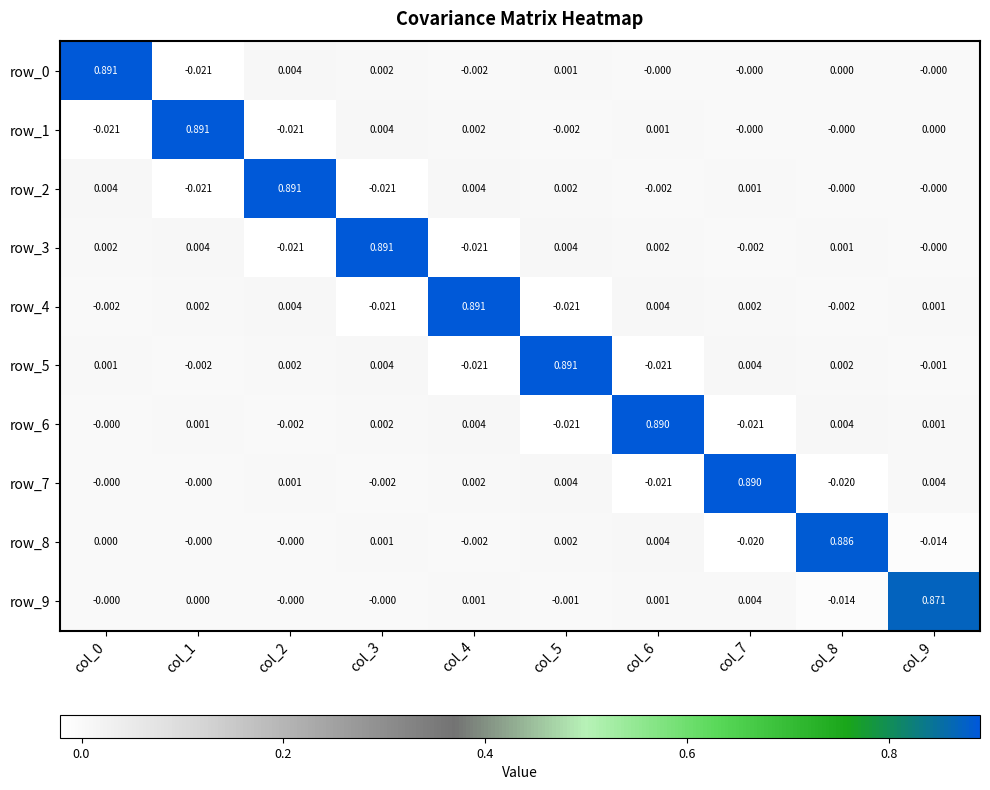

Count the number of data series in this chart.

10